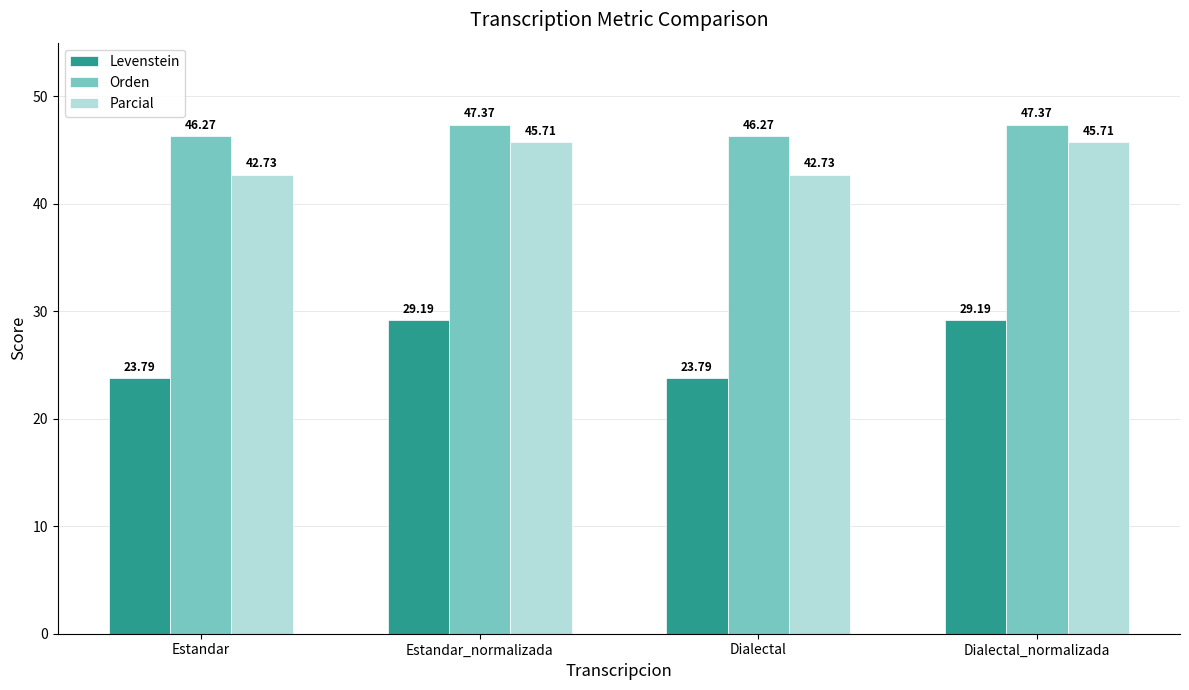

What is the average value of the Parcial series?

44.2